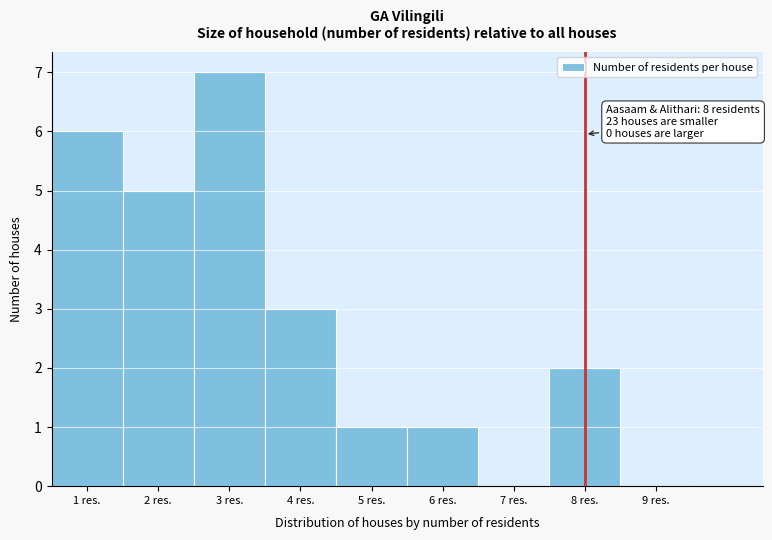

Over which range of the x-axis is the bar tallest?

2.5 to 3.5